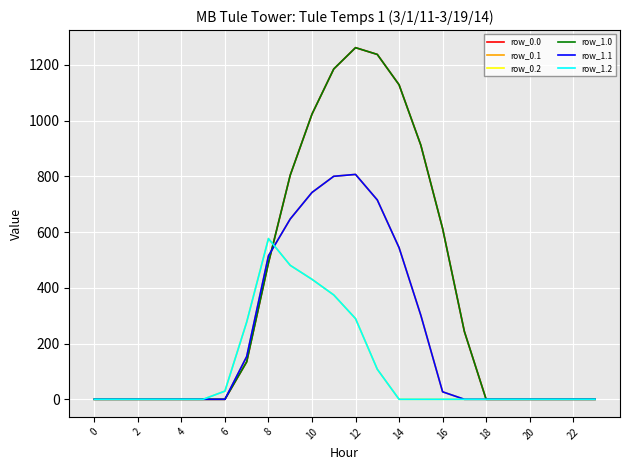

Does the chart have visible grid lines?

Yes